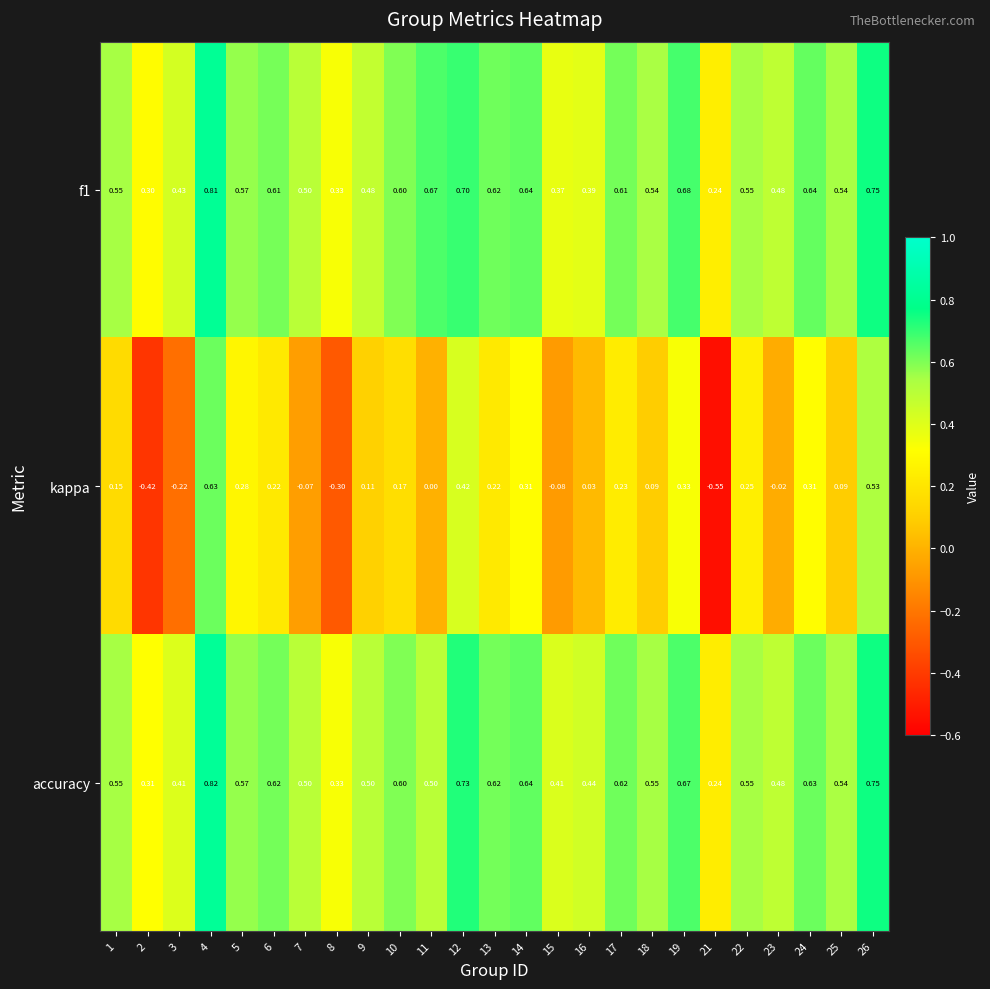

Between 25 and 26, which series saw the biggest shift?

kappa